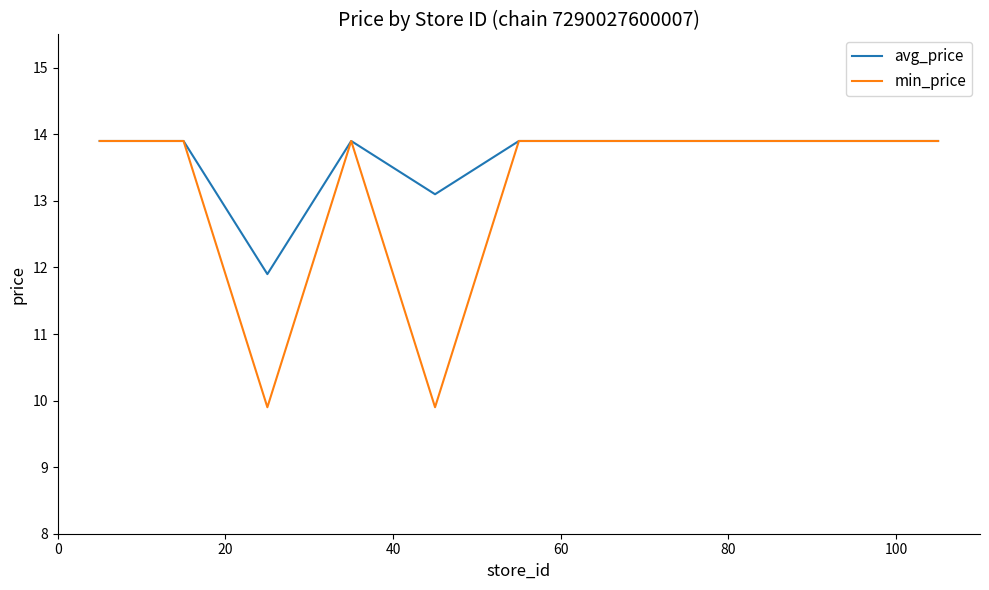

Is this an area chart (filled region under the line)?

No